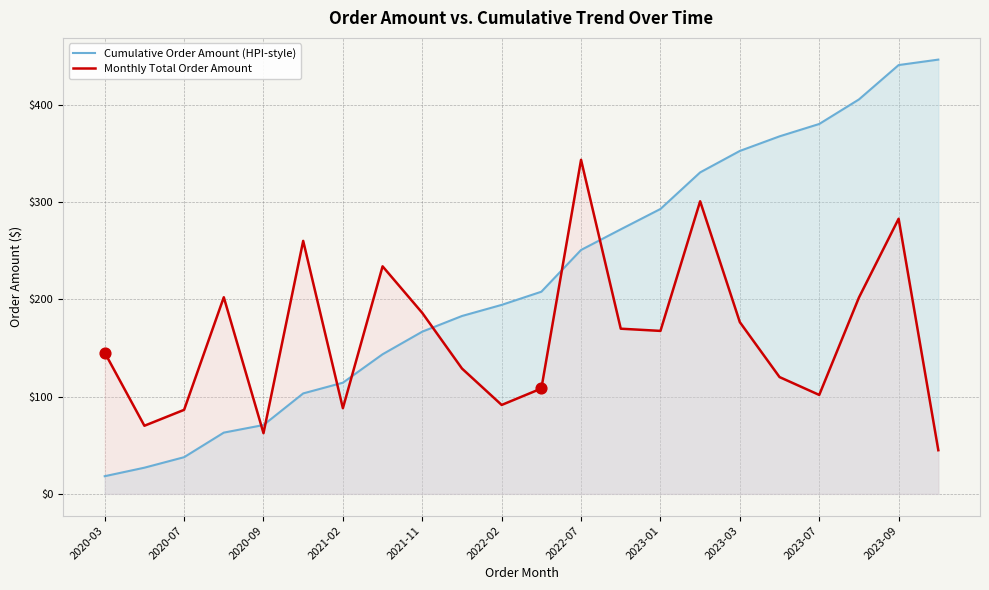

Which series has the largest total across all categories?

Cumulative Order Amount (HPI-style)